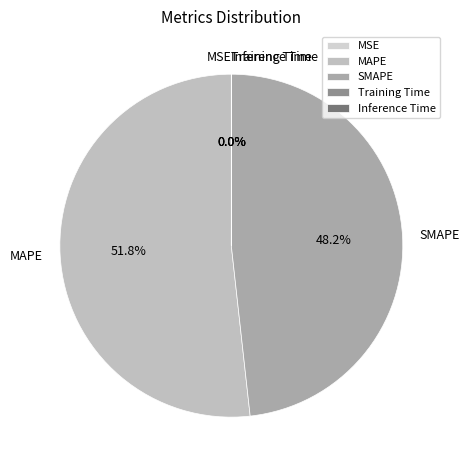

What percentage is NOT represented by MAPE?

48.2%